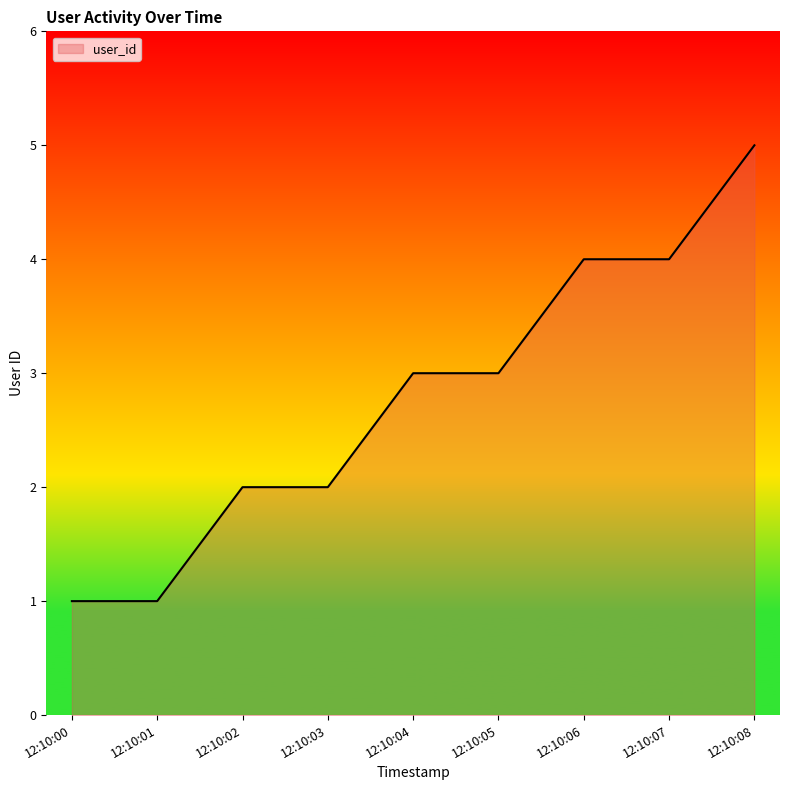

Reading left to right, list all the values displayed in this chart.

1	1	2	2	3	3	4	4	5